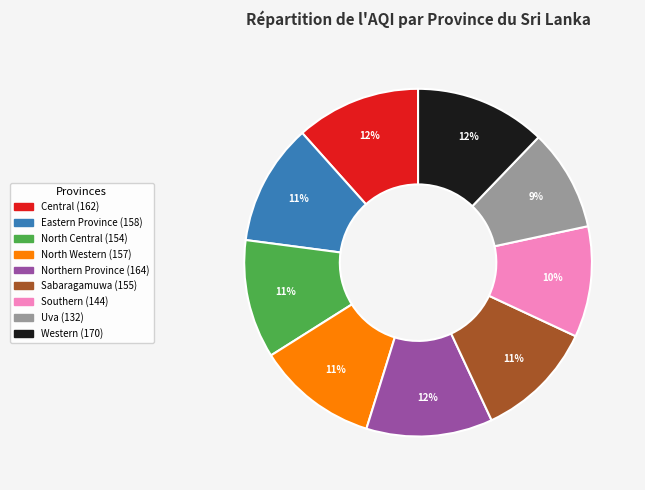

Is the sum of Western and North Central greater than half?

No